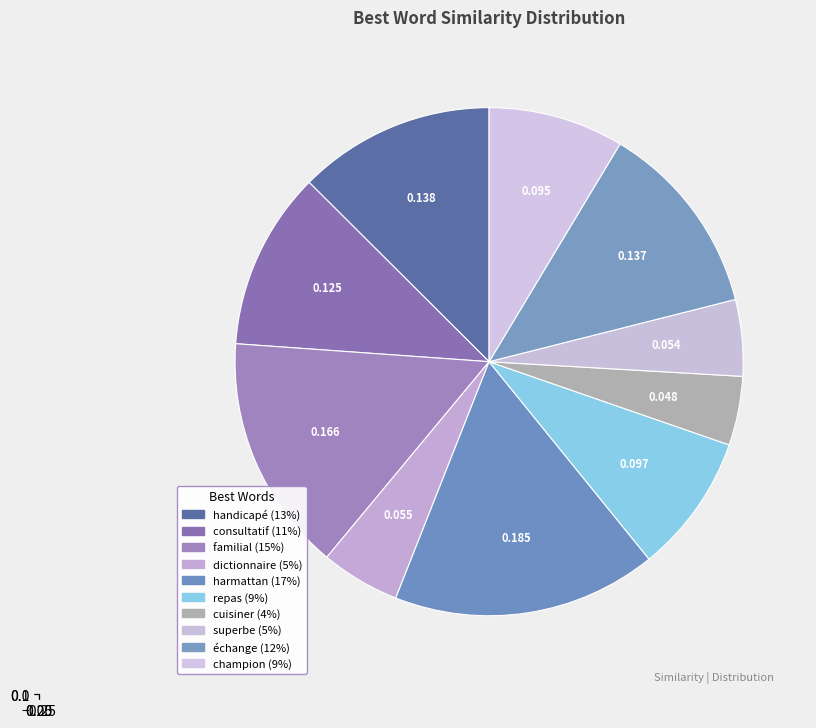

Which category has the biggest portion of the pie?

harmattan